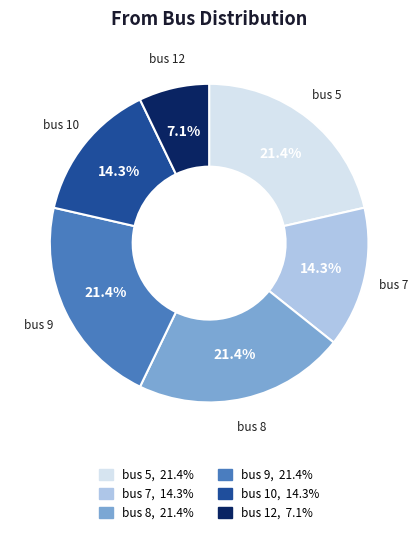

Is there any slice that represents more than half of the pie?

No